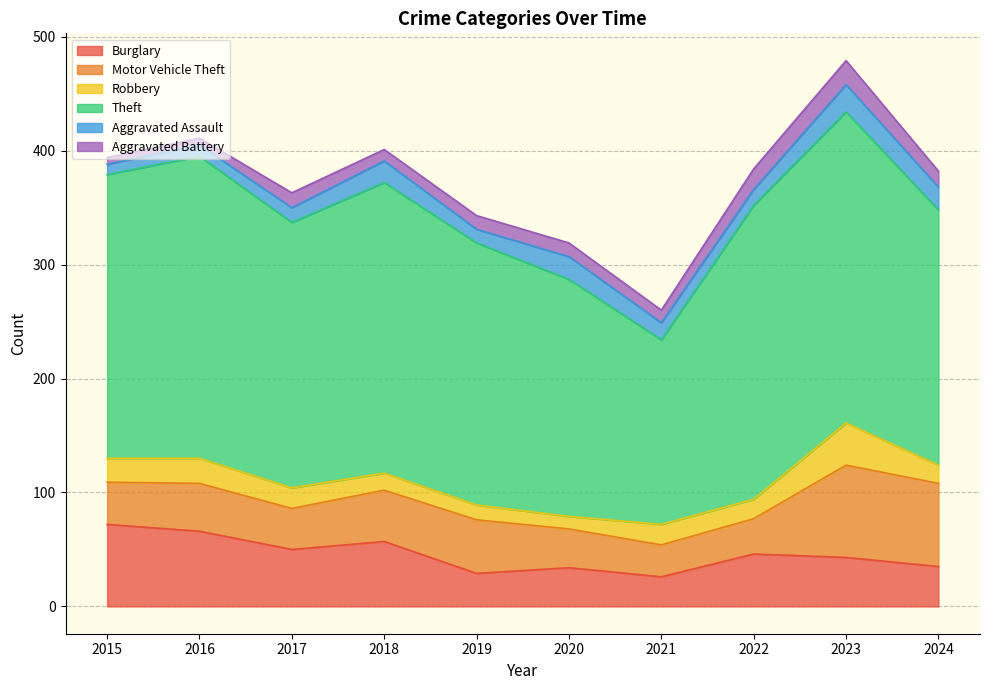

What is the total value across all series at 2018?

401